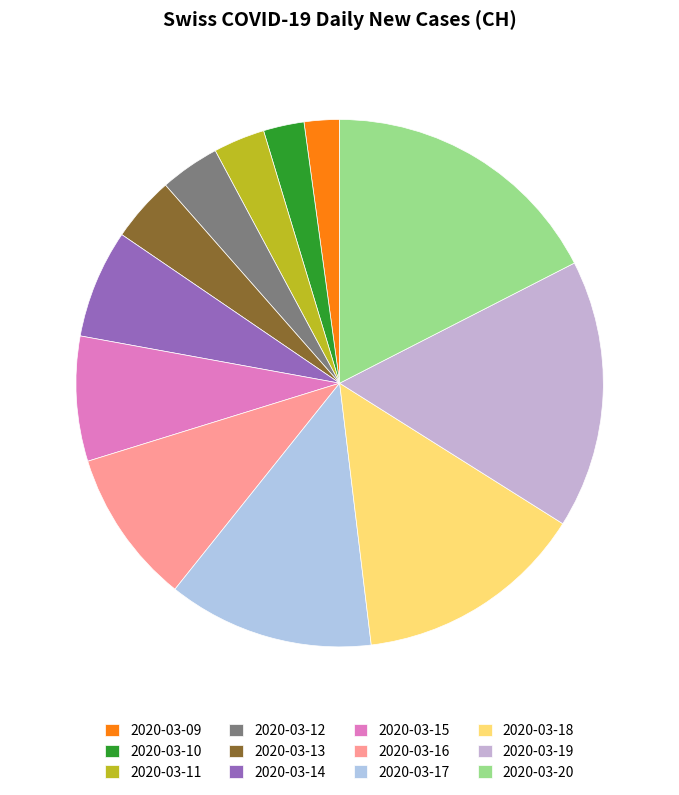

Count the number of slices in the pie.

12